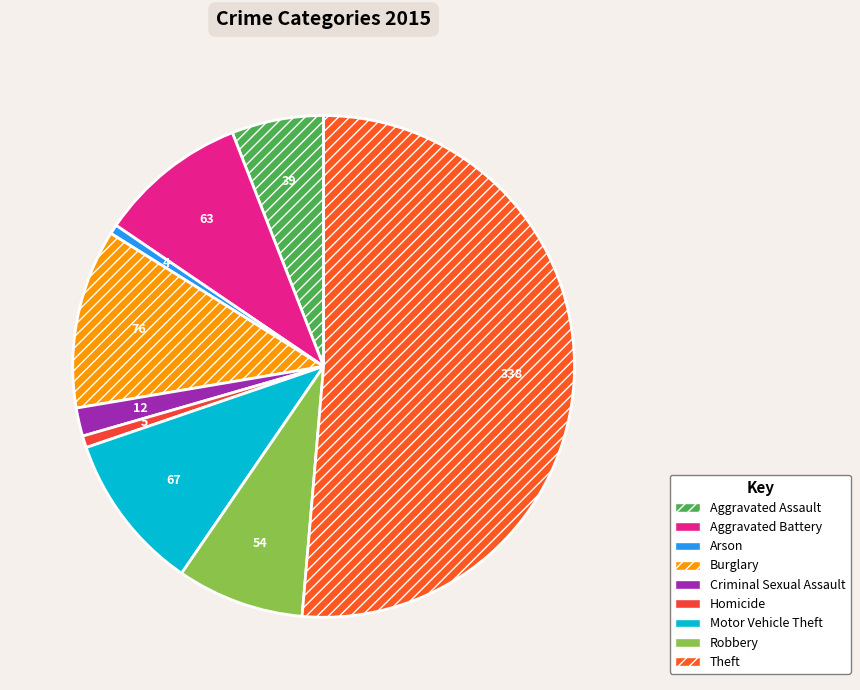

Is Homicide the majority of the pie?

No